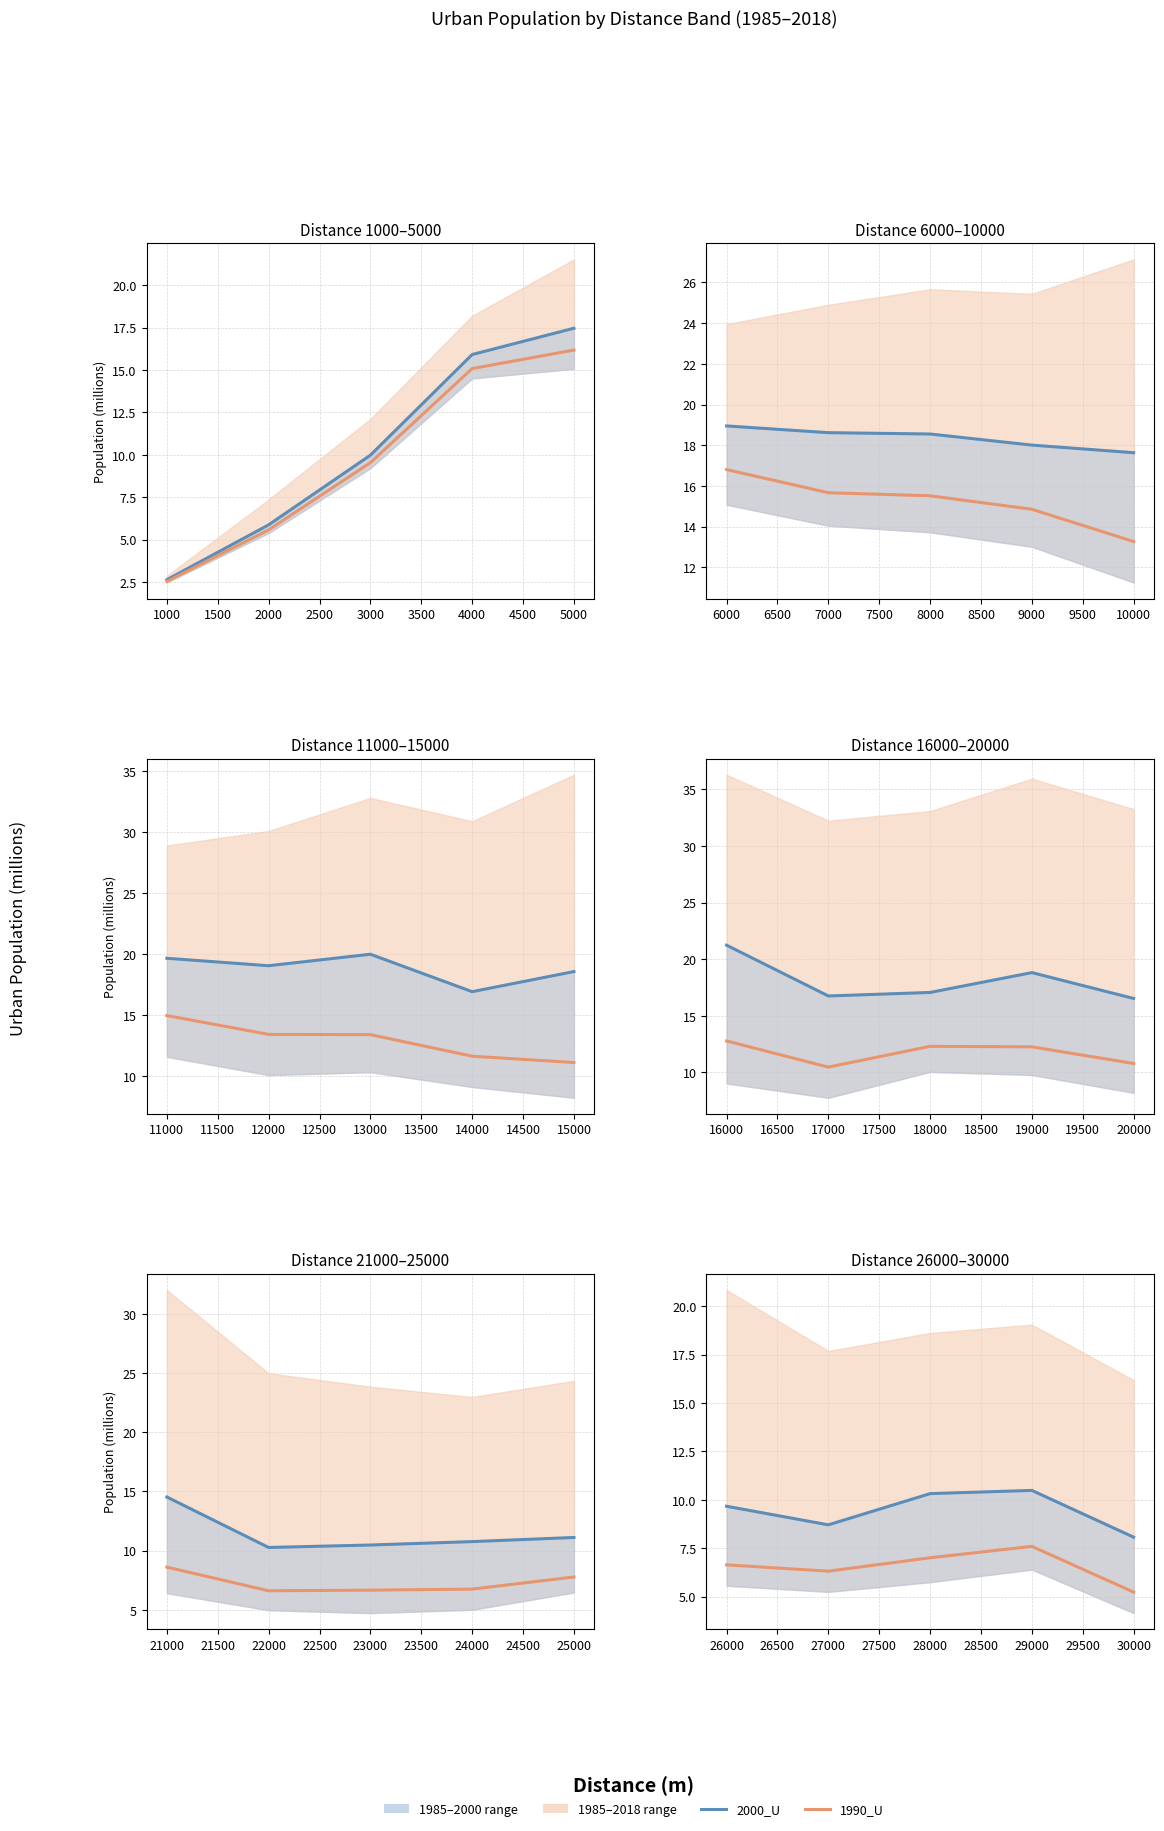

Rank the series by their average value, from lowest to highest.

1990_U, 2000_U